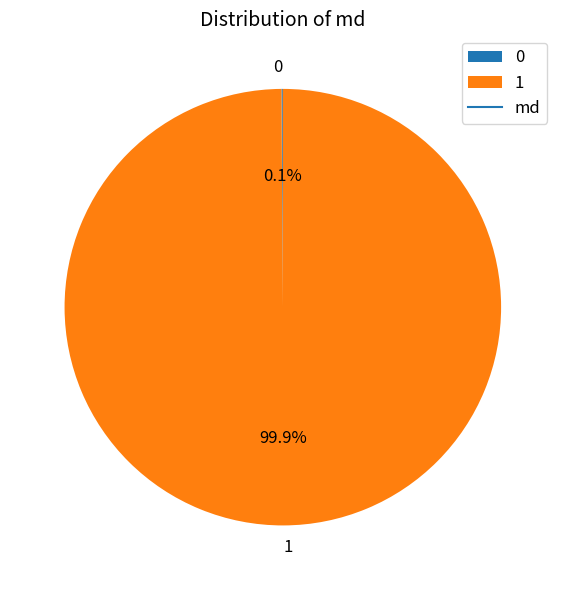

Which slice represents more than half of the pie?

1